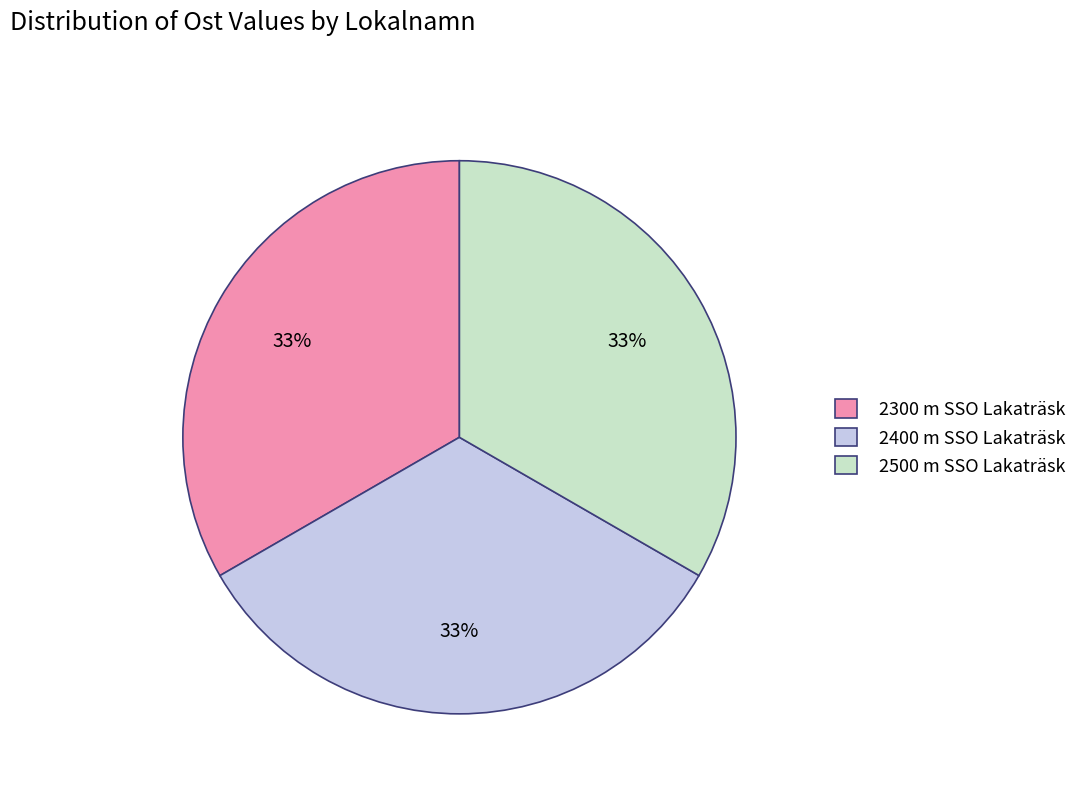

Is the sum of 2400 m SSO Lakaträsk and 2300 m SSO Lakaträsk greater than half?

Yes